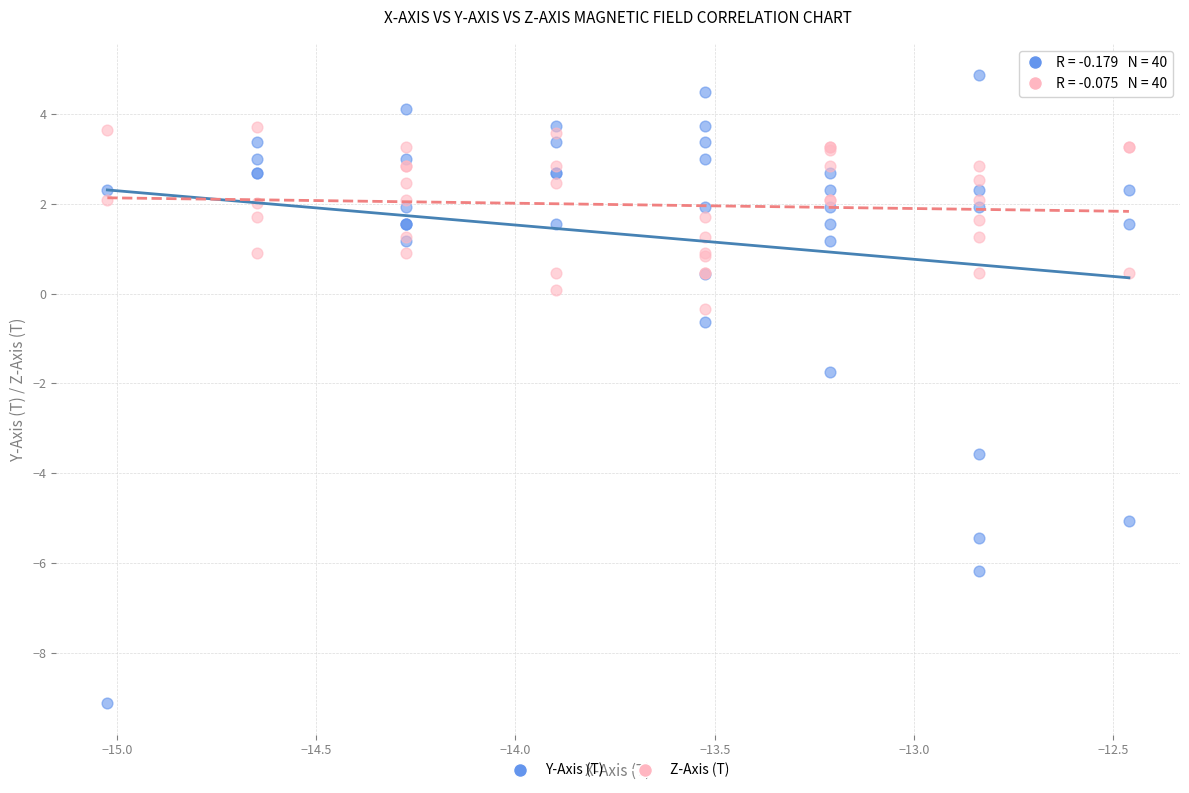

Which series reaches the minimum Y coordinate?

Y-Axis (T)